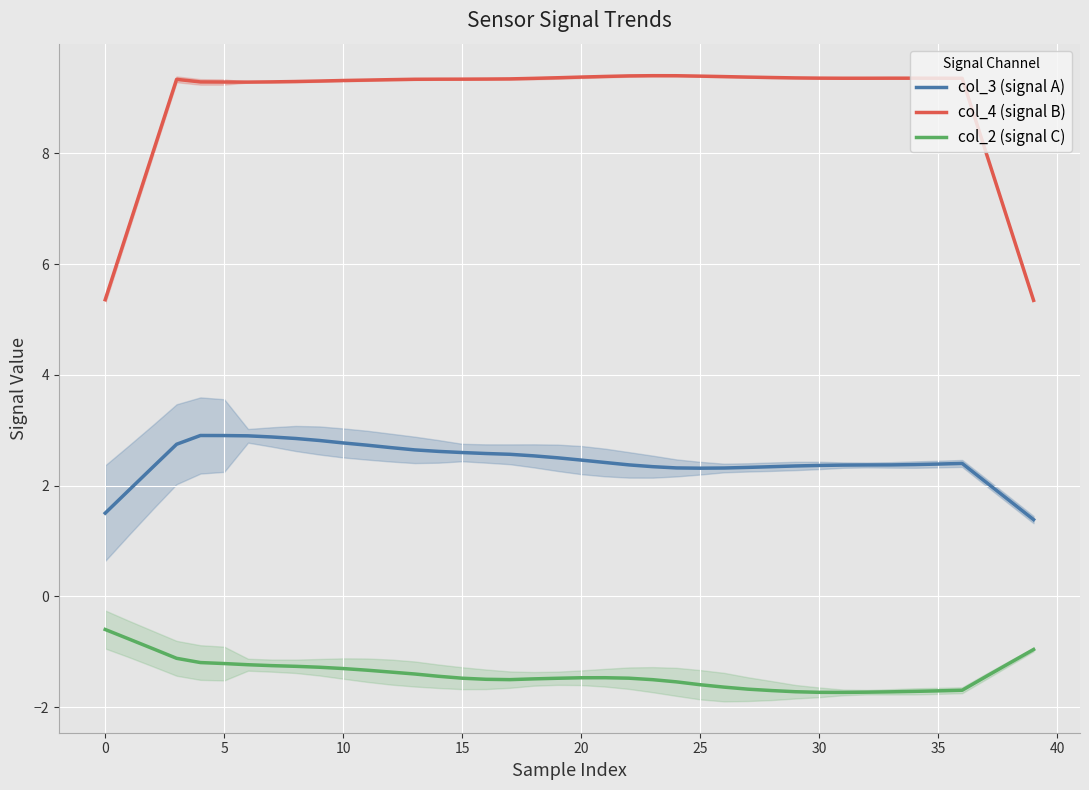

Which series has the largest total across all categories?

col_4 (signal B)